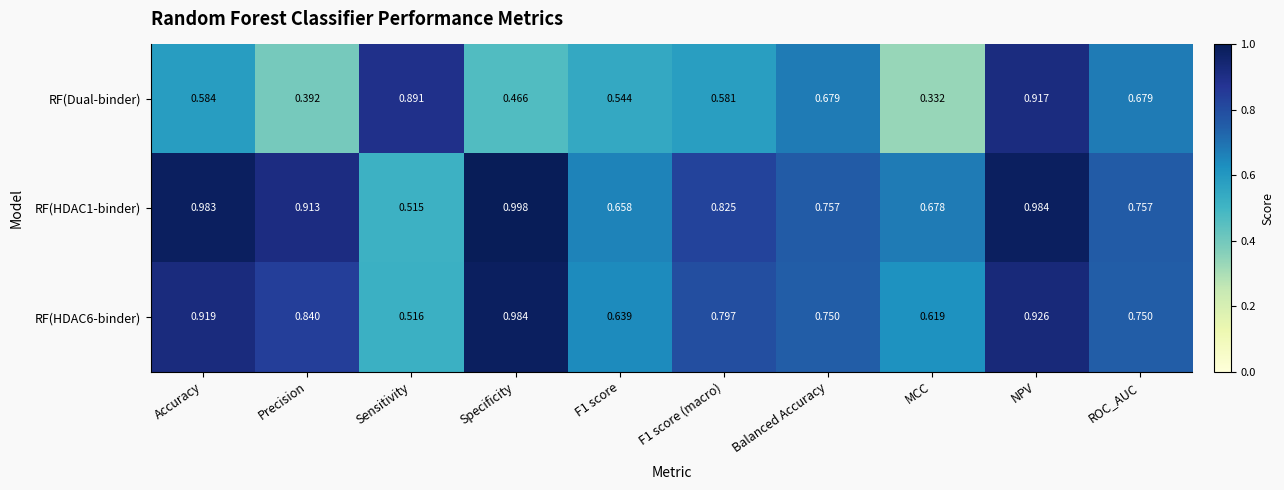

At which label is RF(HDAC6-binder) closest to 0?

Sensitivity